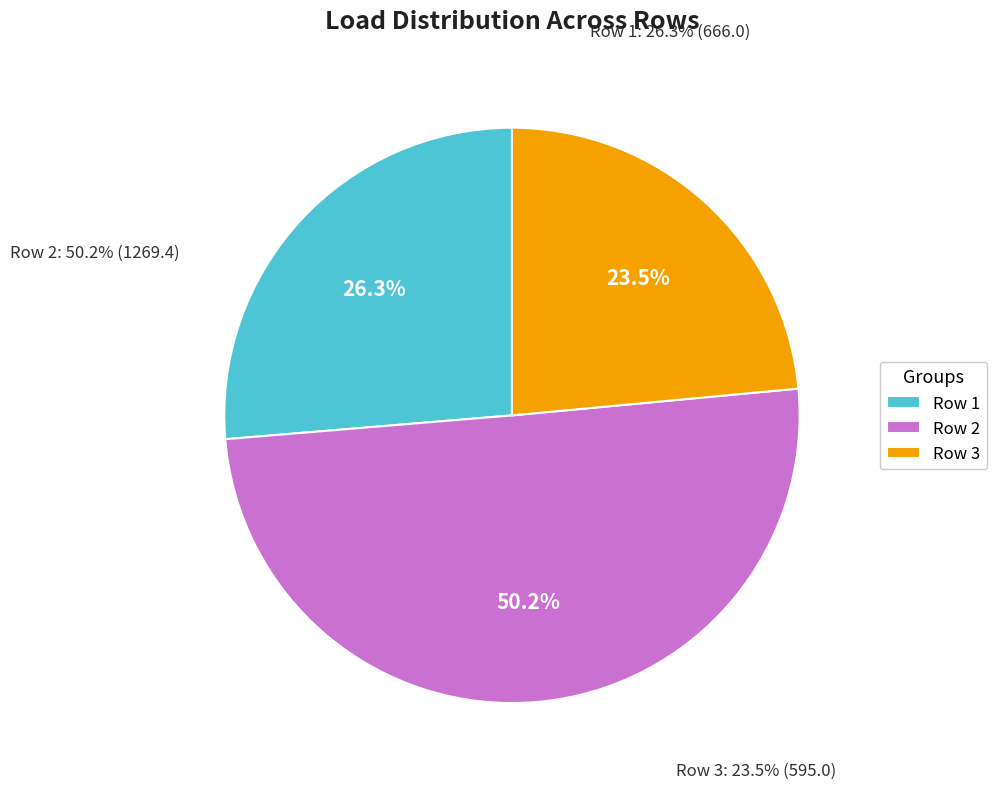

How much of the chart is everything except 3?

76.5%